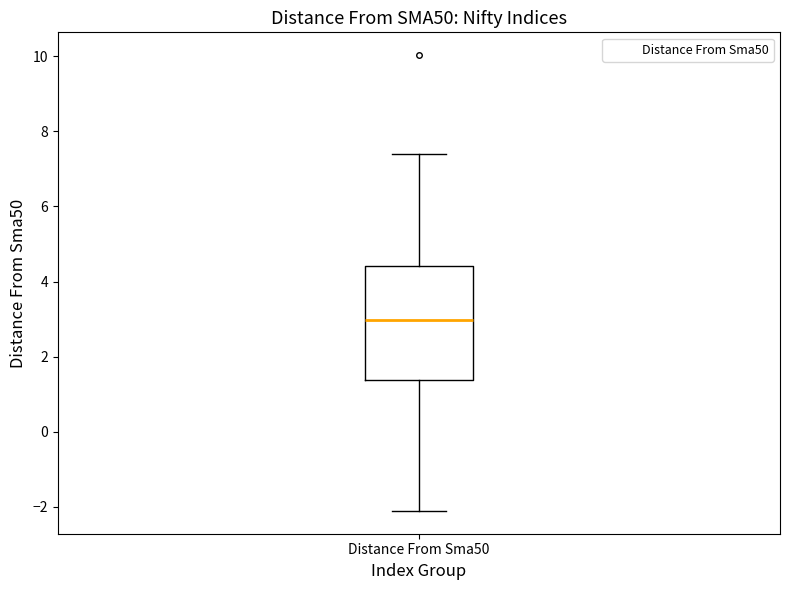

Where does the upper whisker of the box for Distance From Sma50 end on the y-axis? The values are not printed on the chart, so give them approximately, as read against the axis.

7.4